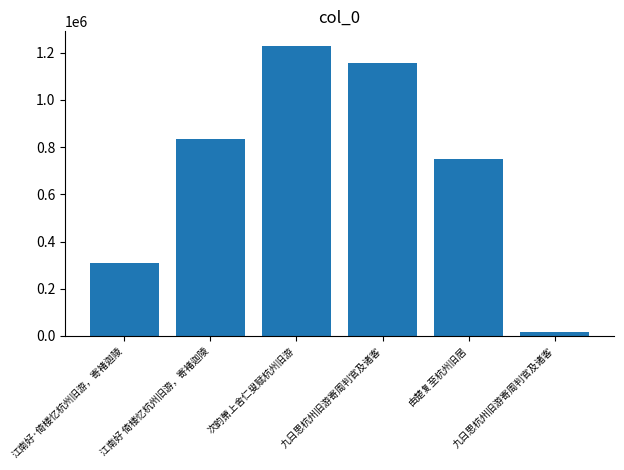

What is the difference between the values at 江南好·倚楼忆杭州旧游，寄褚迦陵 and 江南好 倚楼忆杭州旧游，寄褚迦陵?

524970